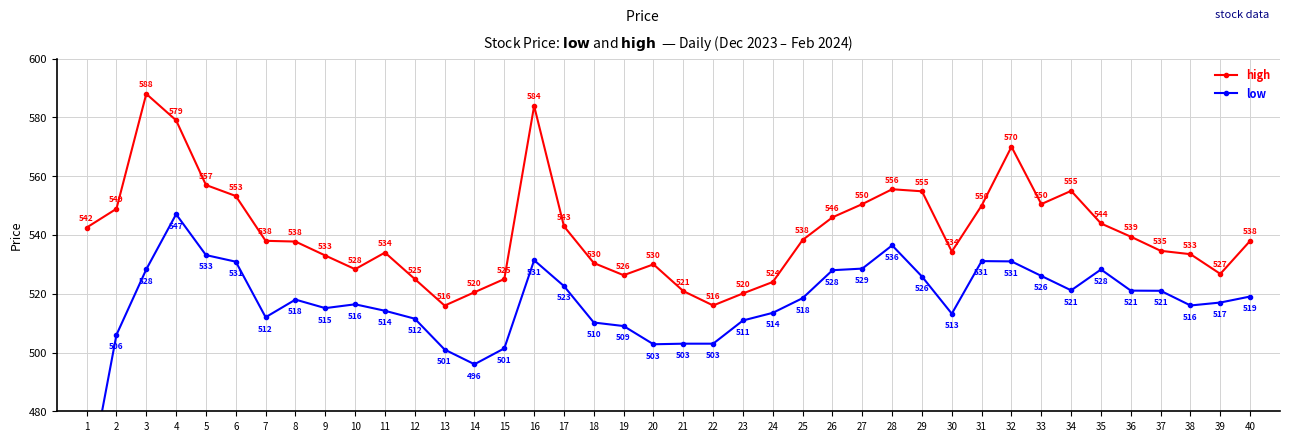

Is this an area chart (filled region under the line)?

No